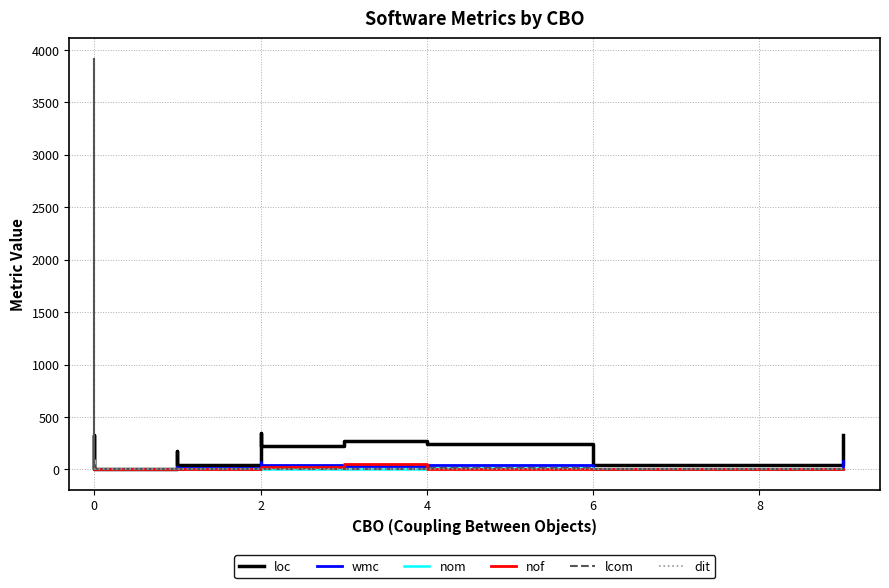

True or false: lcom and dit cross at least once.

True